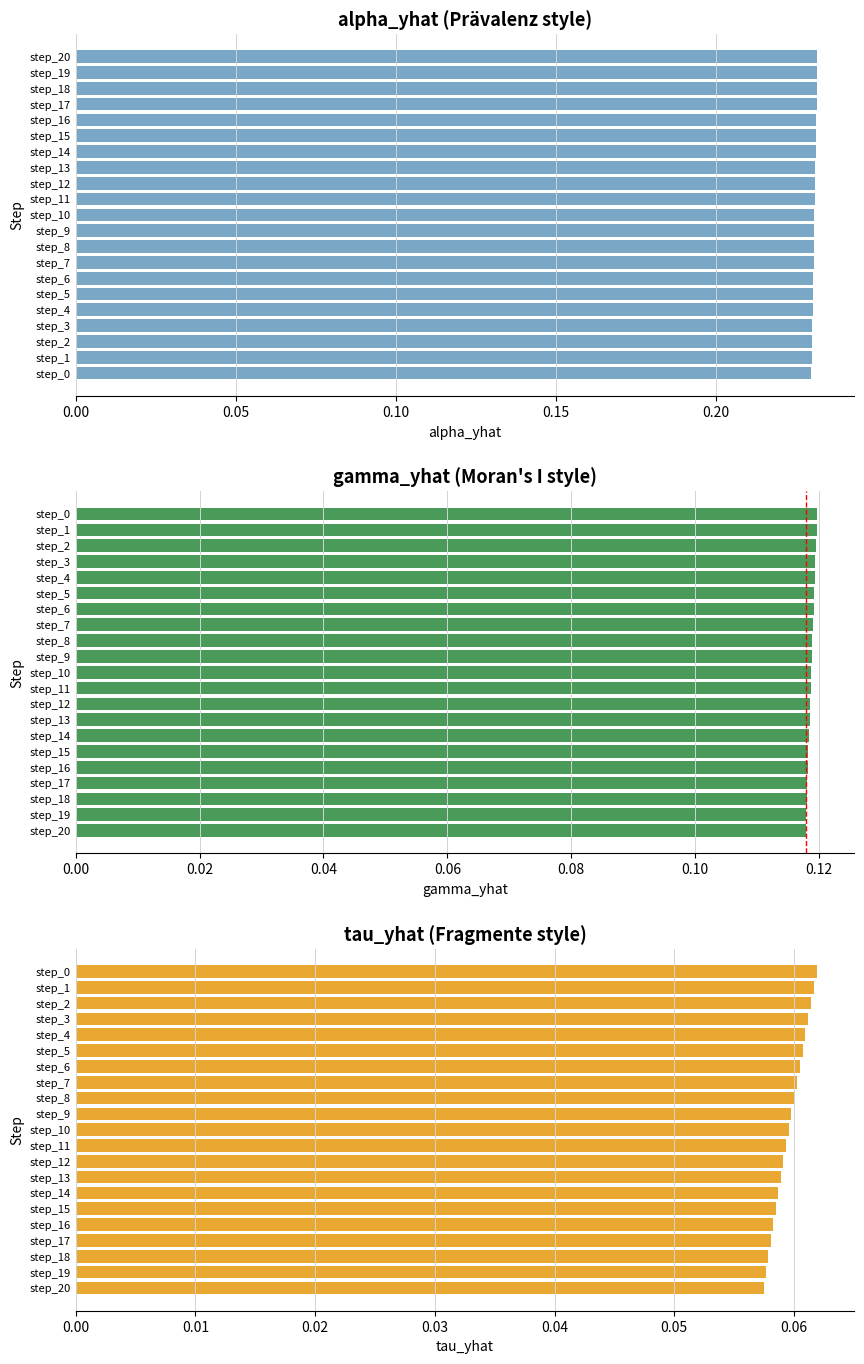

Which category has the highest value in the alpha_yhat series?

step_20